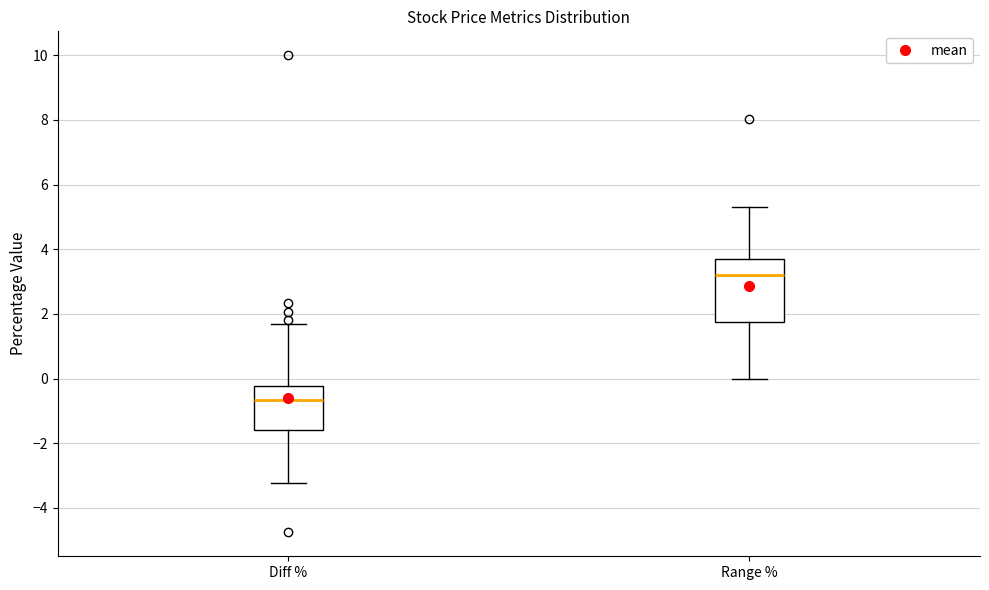

Reading left to right, read every box against the y-axis: the position of its median line, the range the box covers, and the ends of its whiskers. The values are not printed on the chart, so give them approximately, as read against the axis.

Diff %: median -0.6, box -1.6 to -0.2, whiskers -3.2 to 1.6
Range %: median 3.2, box 1.8 to 3.8, whiskers 0.0 to 5.2